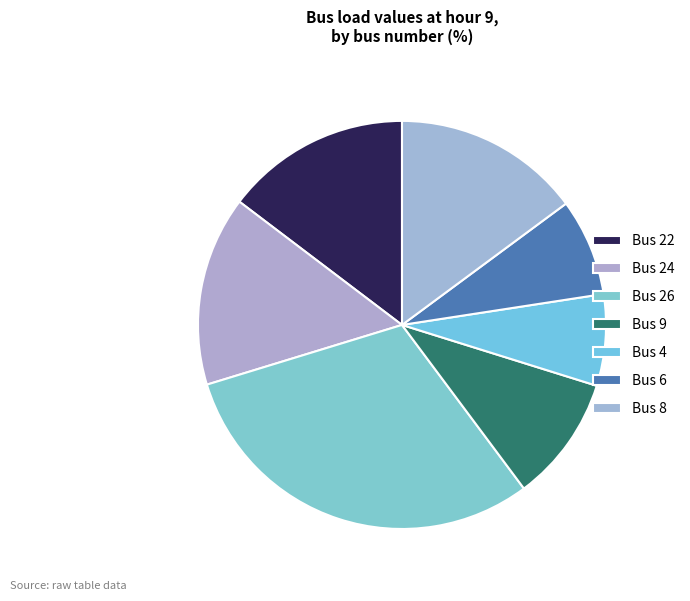

Count the number of slices in the pie.

7